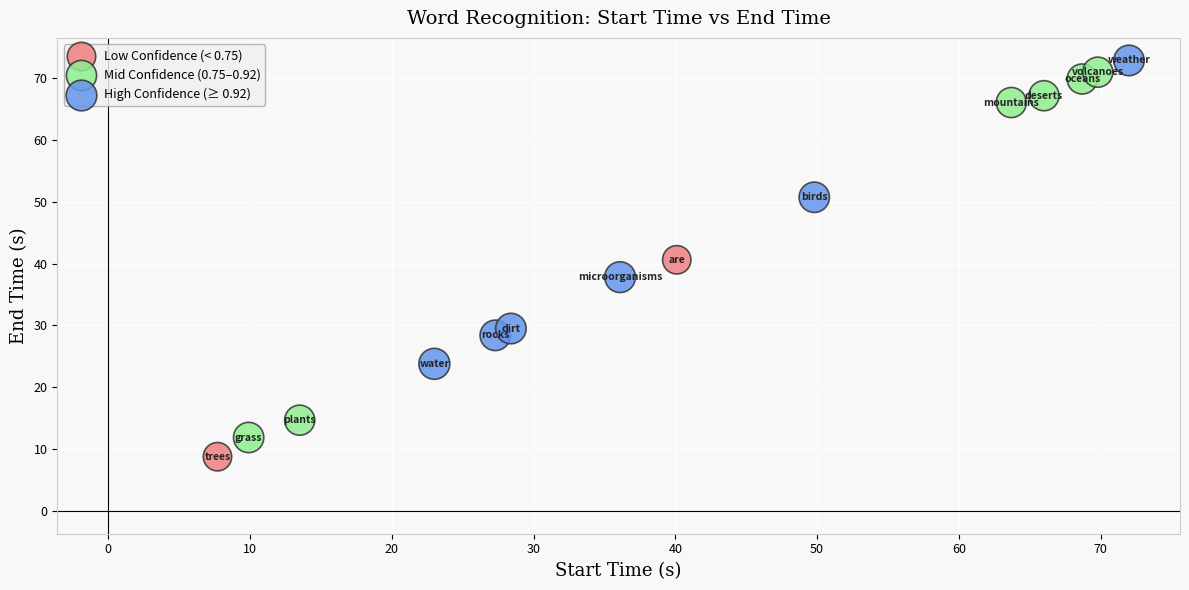

What are all the series names shown in the legend?

Low Confidence (< 0.75), Mid Confidence (0.75–0.92), High Confidence (≥ 0.92)